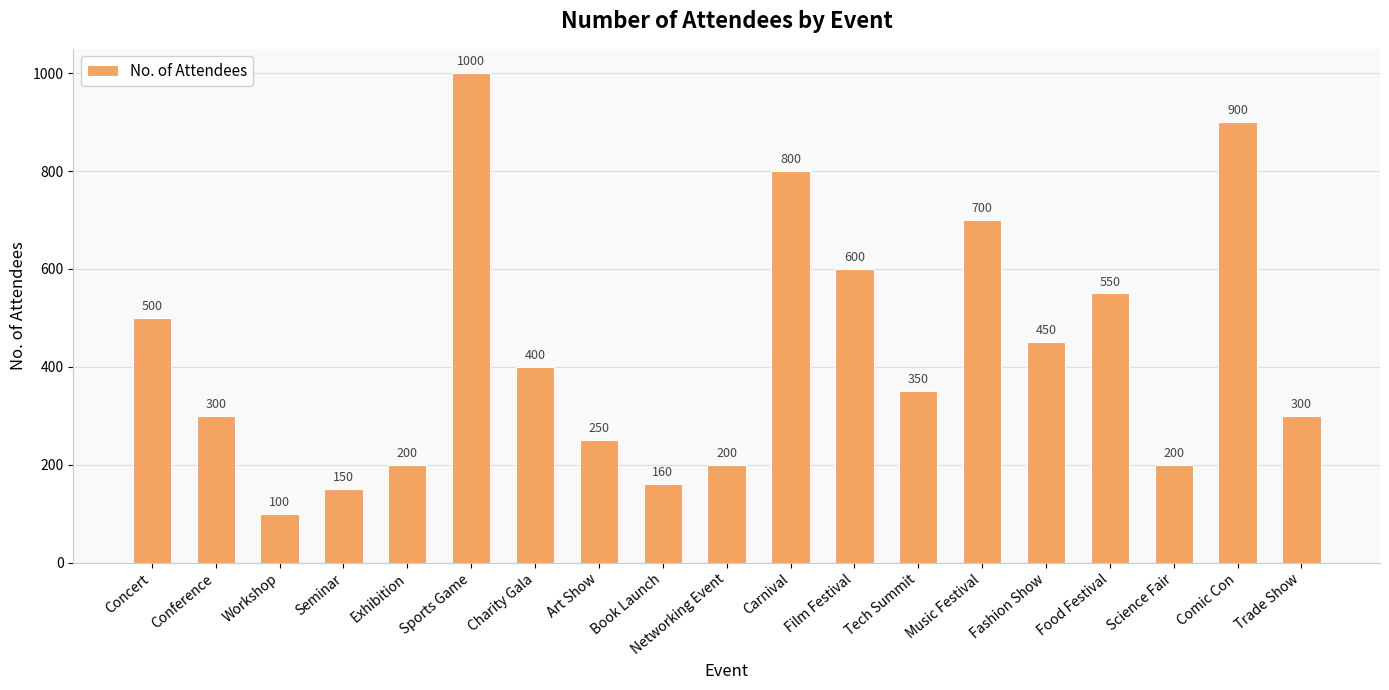

What is the sum of all values?

8110